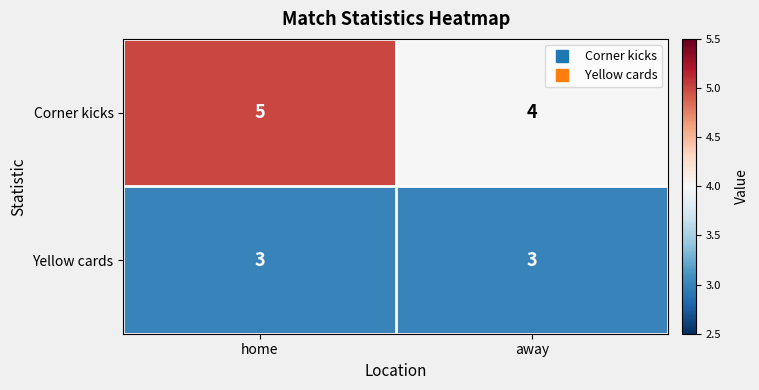

What is the total value across all series at home?

8